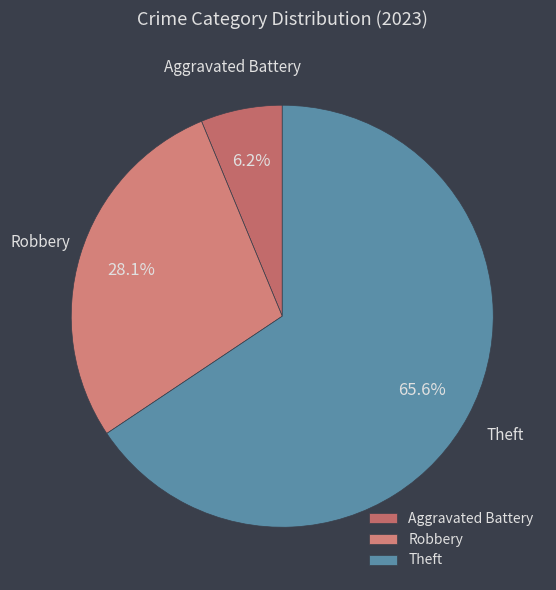

How much of the chart is everything except Robbery?

71.9%